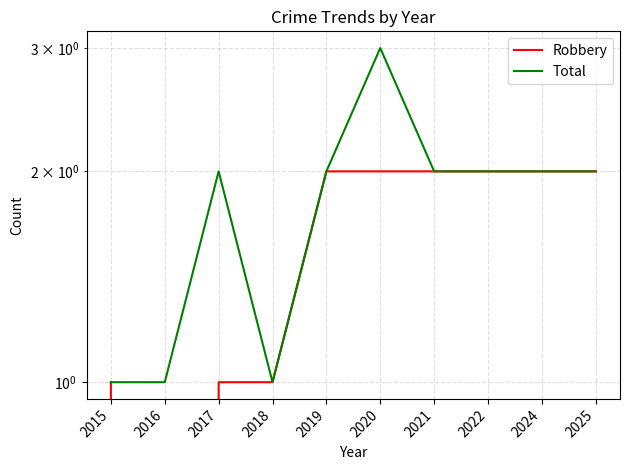

Which category has the lowest value in the Robbery series?

2016